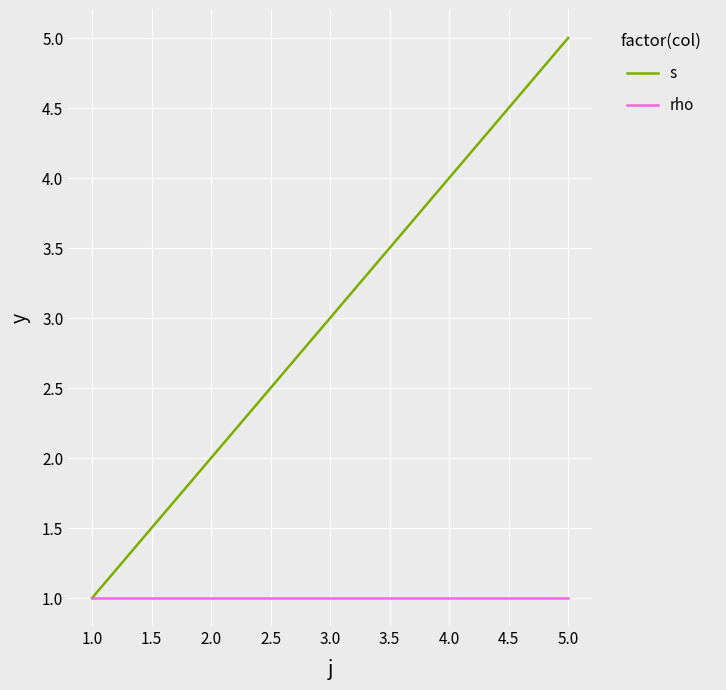

Rank the series by their maximum value, from highest to lowest.

s, rho